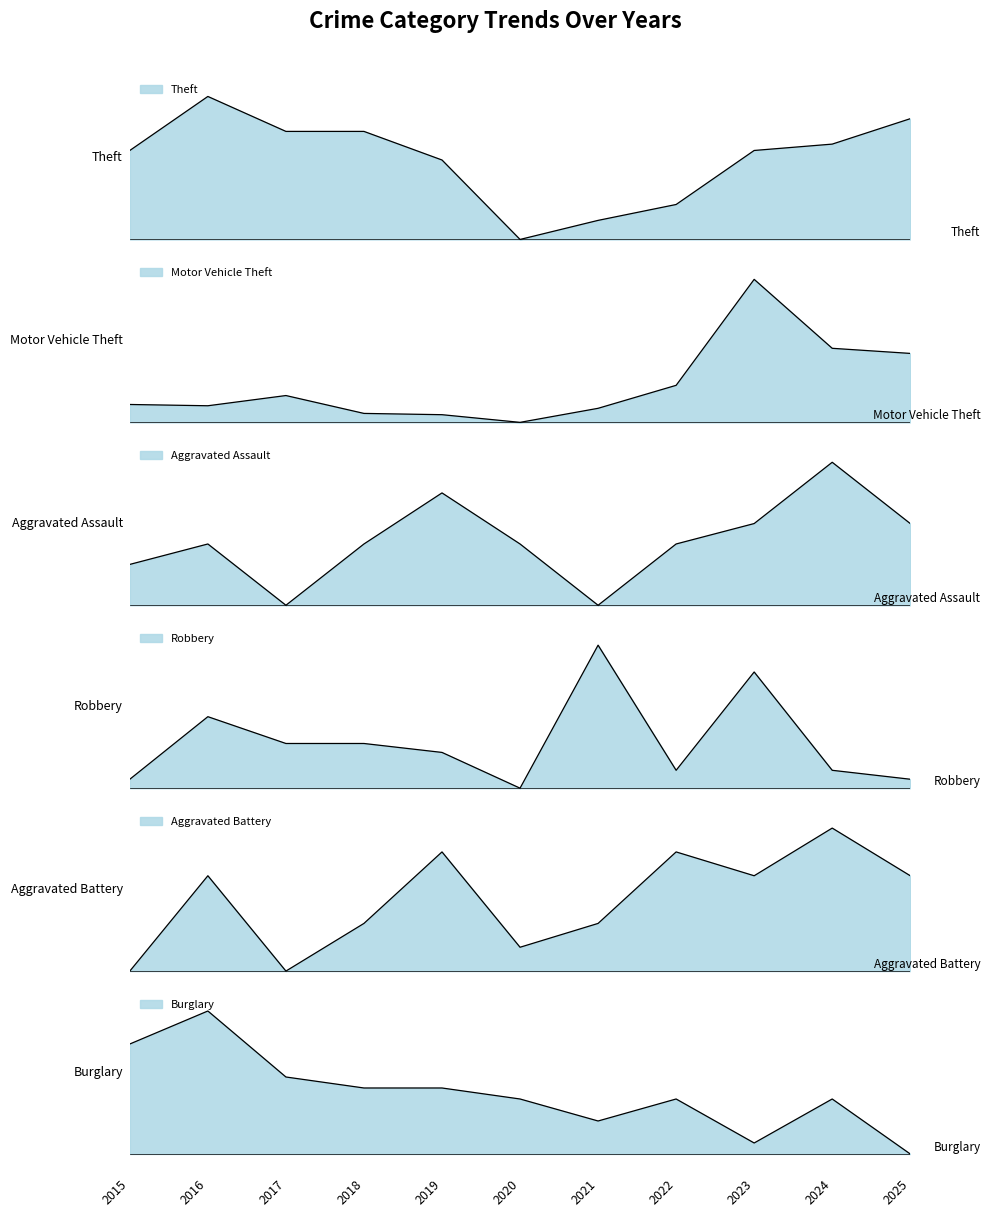

What is the difference between the highest and lowest values at 2021?

43